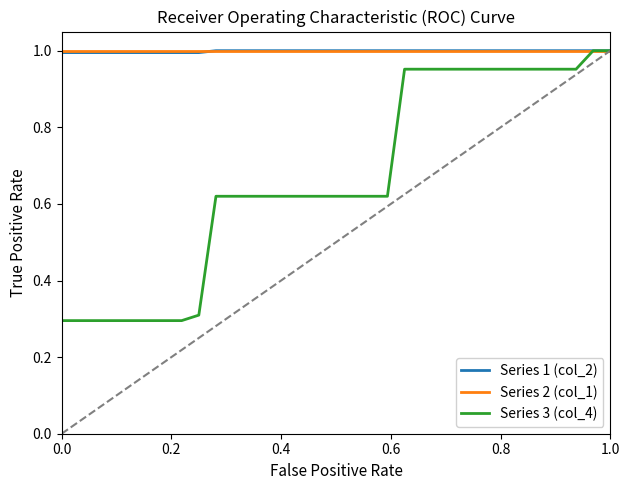

What is the smallest value displayed?

0.3